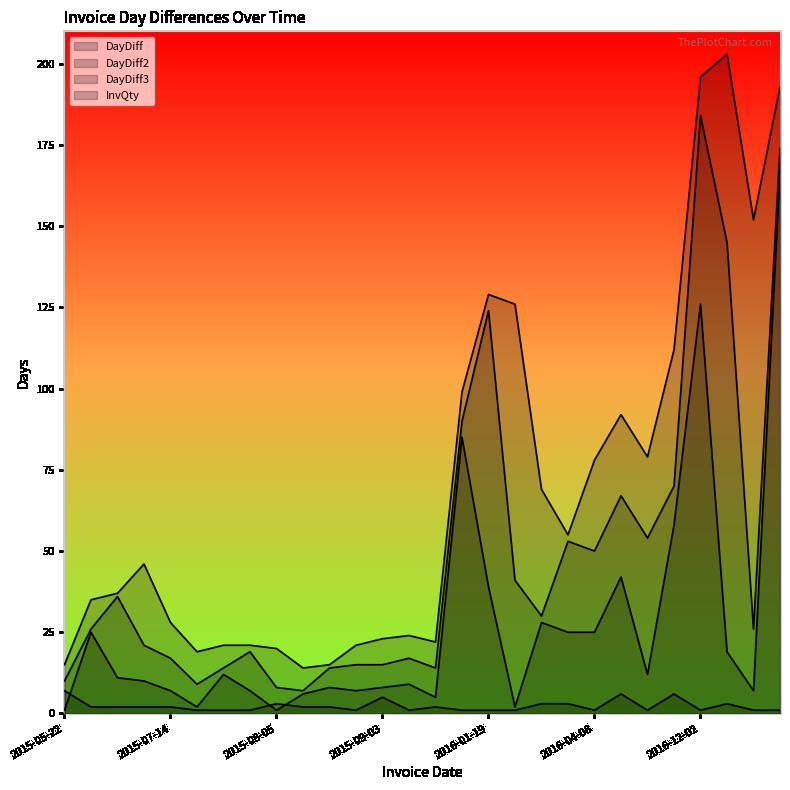

True or false: InvQty has a value of 2 at 2015-08-04.

False